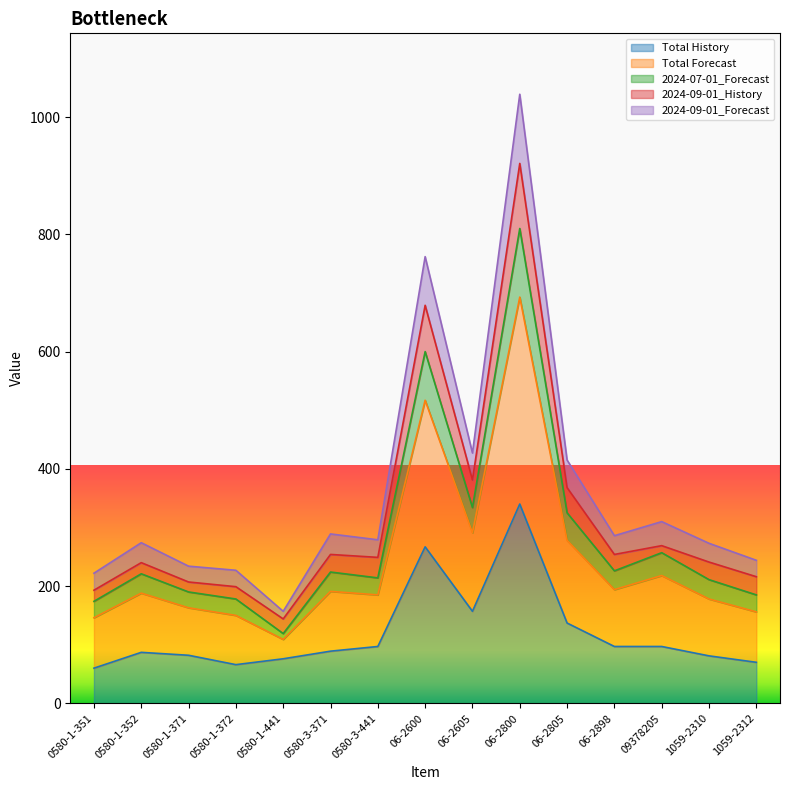

What is the approximate value of Total Forecast at 0580-3-441, to the nearest 50?

200